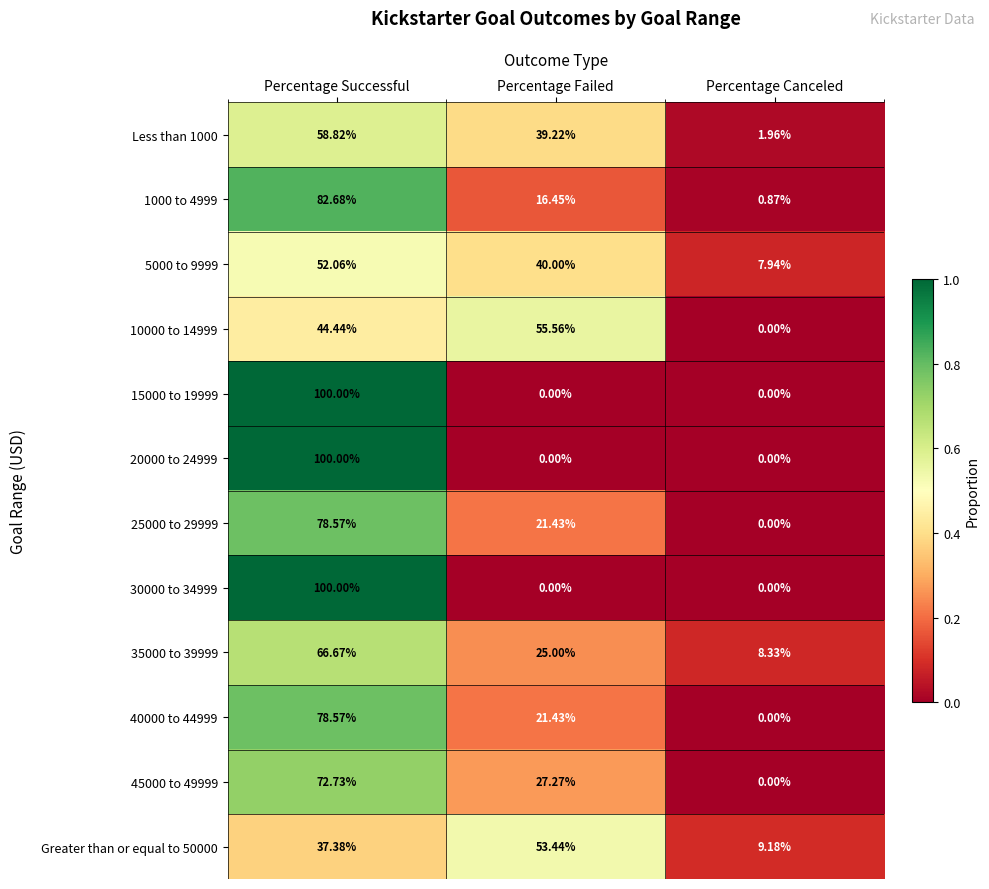

Where does the 5000 to 9999 series first go above 40?

Percentage Successful